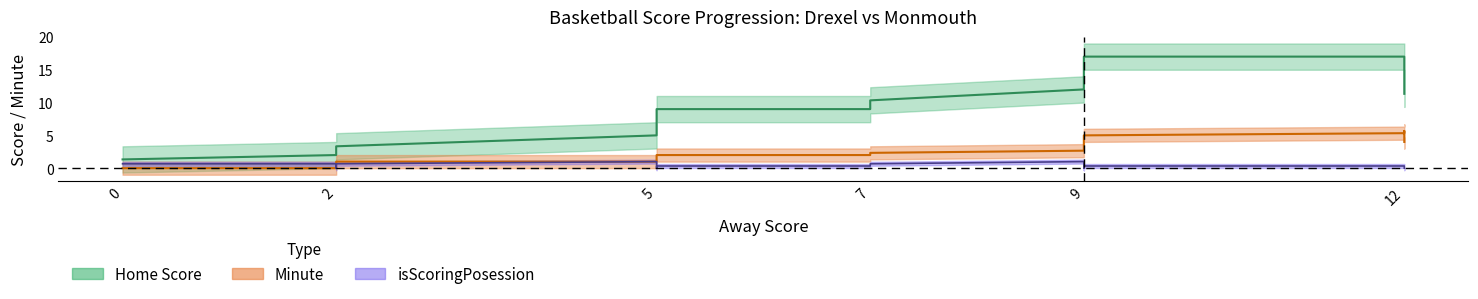

At which label does Minute reach its peak?

12